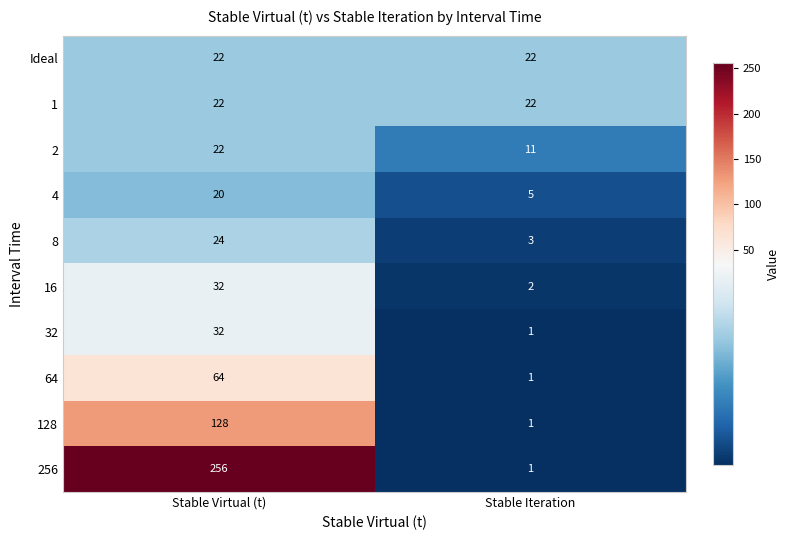

True or false: 256 has a value of 134 at Stable Virtual (t).

False